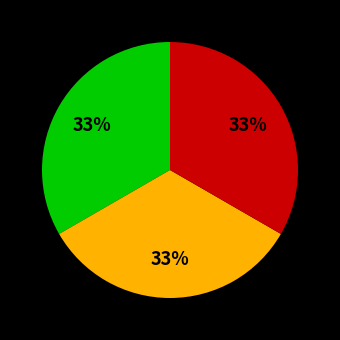

Count the number of slices in the pie.

3